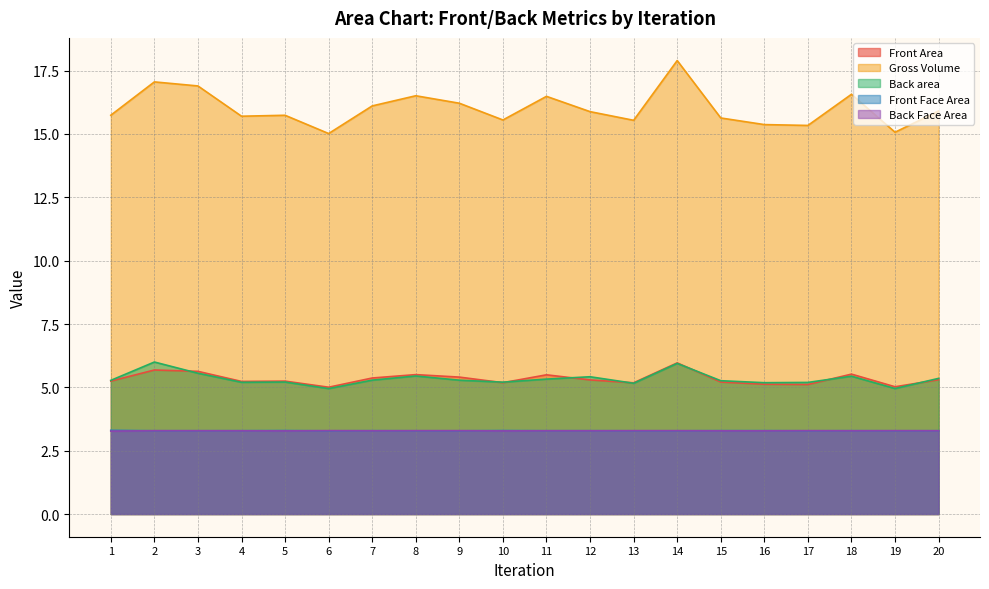

At which category is the sum across all series the highest?

14